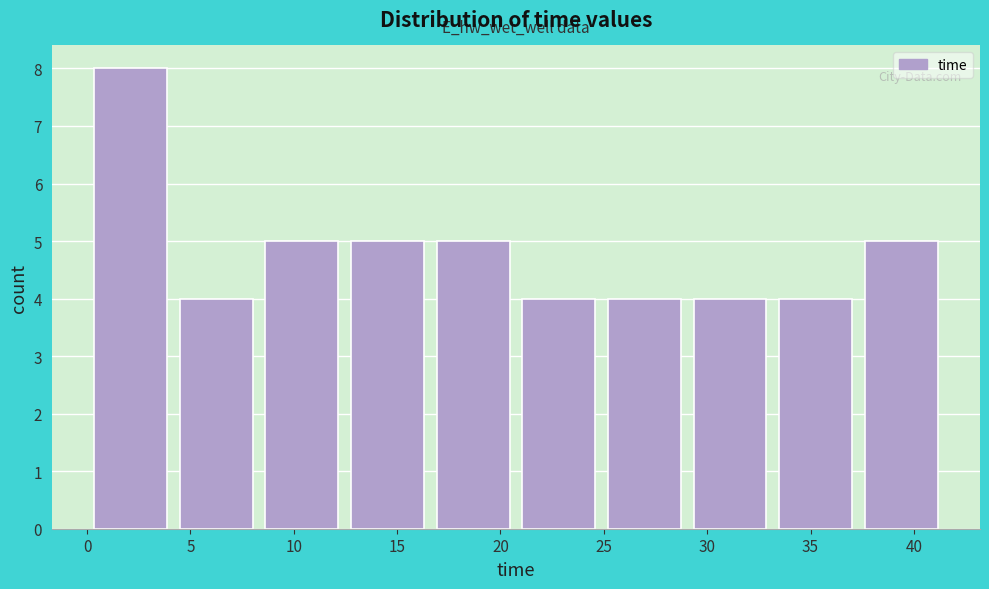

Which range on the x-axis has the tallest bar?

0.0 to 4.0